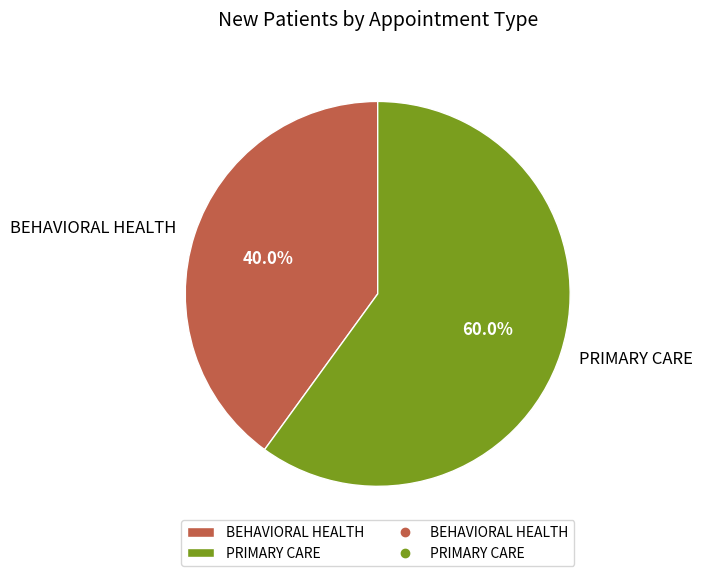

True or false: BEHAVIORAL HEALTH accounts for 29% of the total.

False